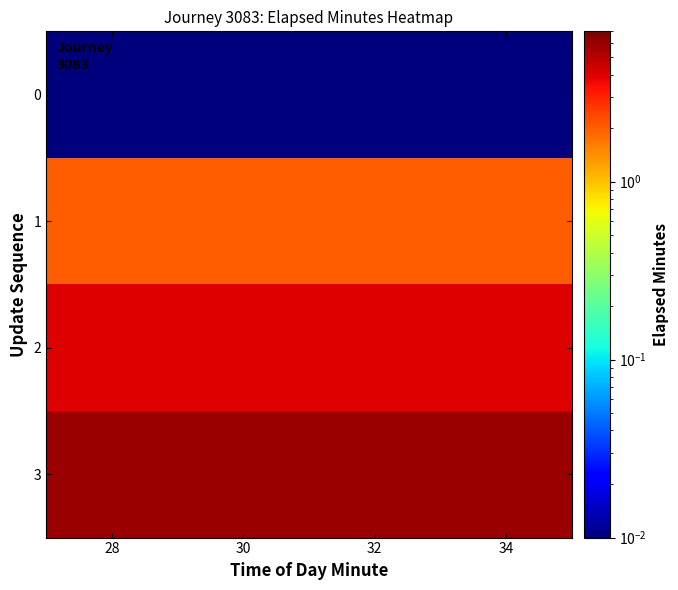

What is the total value across all series at 32?

12.0